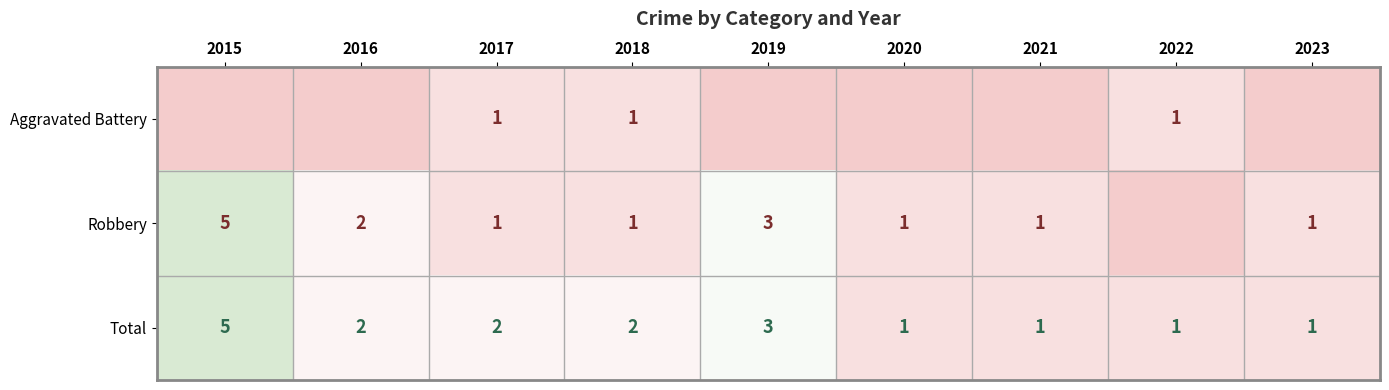

Is it true that Total equals 1 at 2021?

True